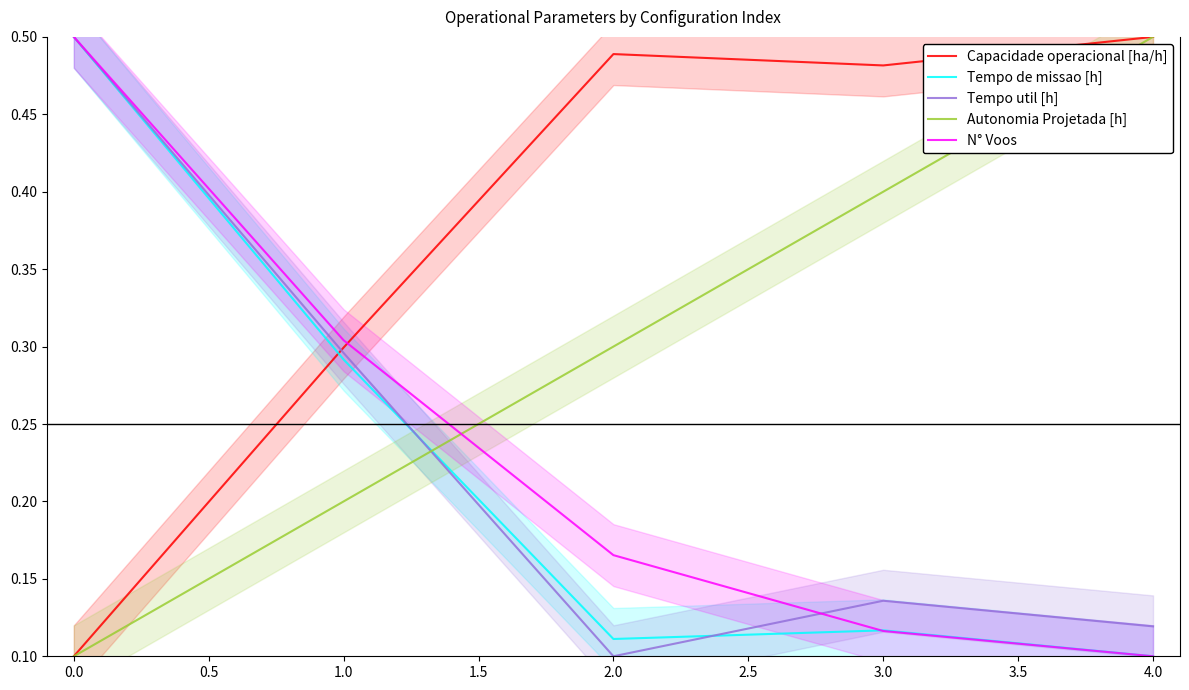

Which series has the widest spread of values?

N° Voos